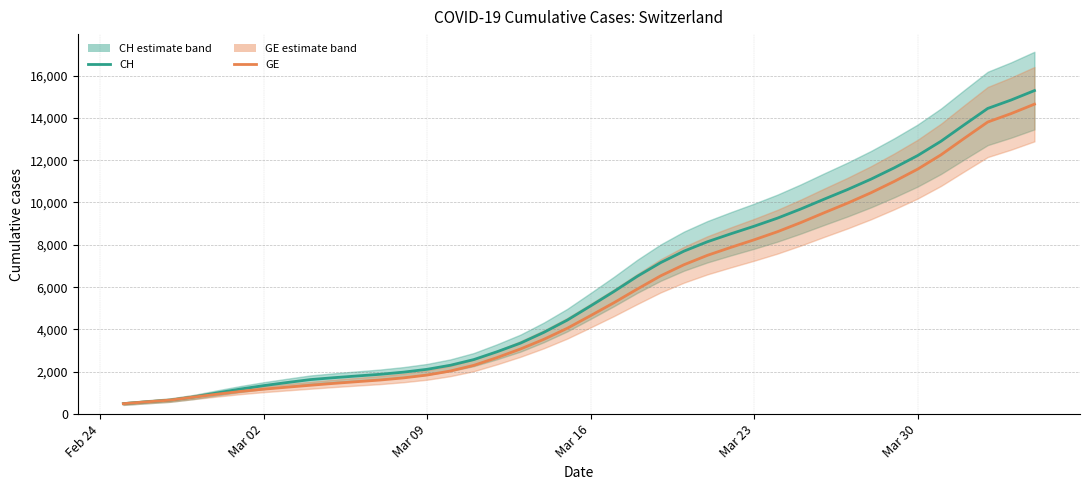

Which series has the widest spread of values?

CH